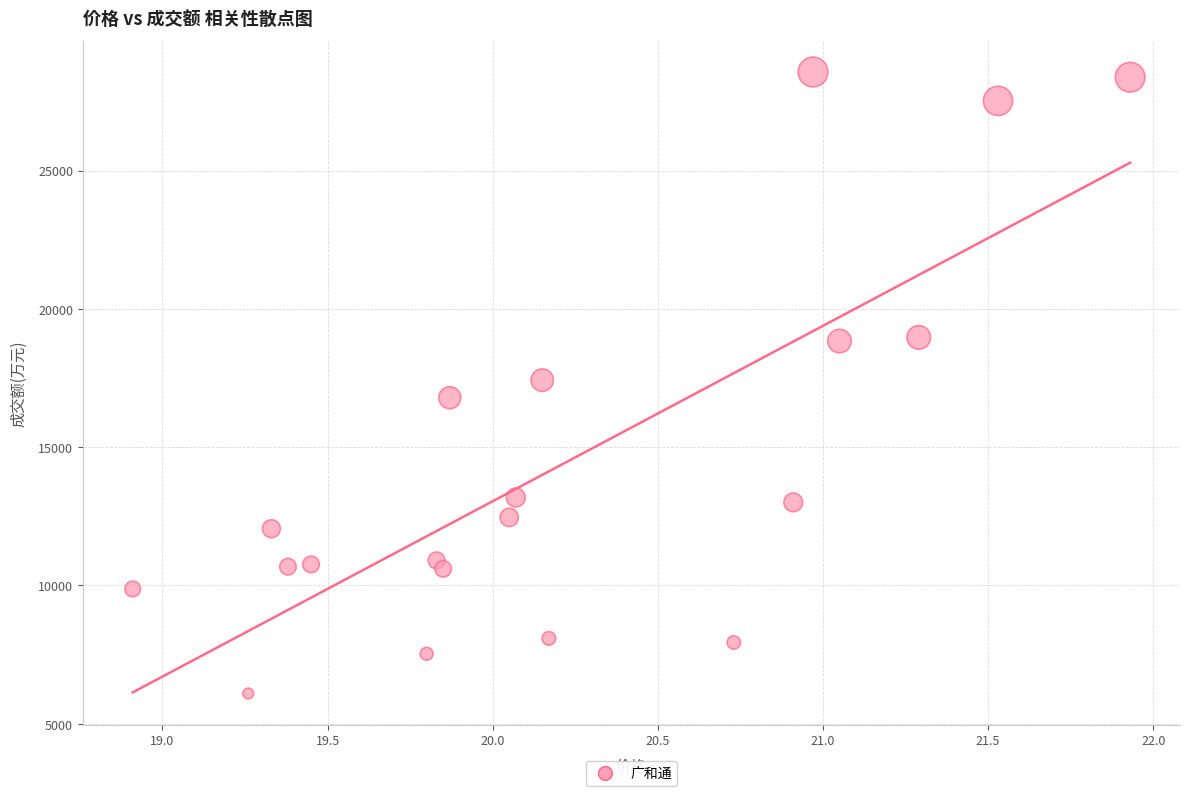

What is the range of Y values (max minus min)?

22468